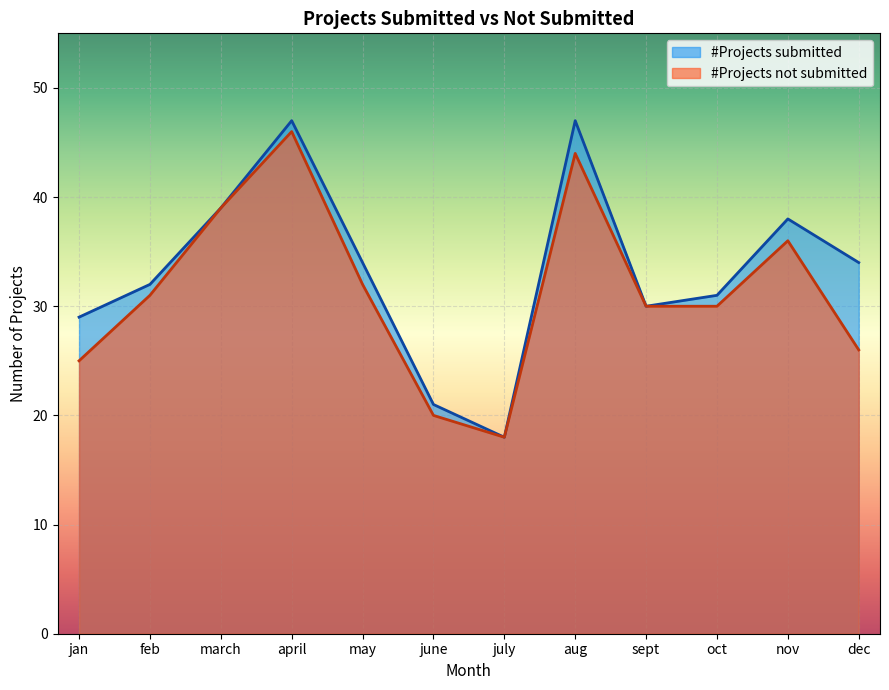

How many values in the #Projects submitted series are below 34?

6